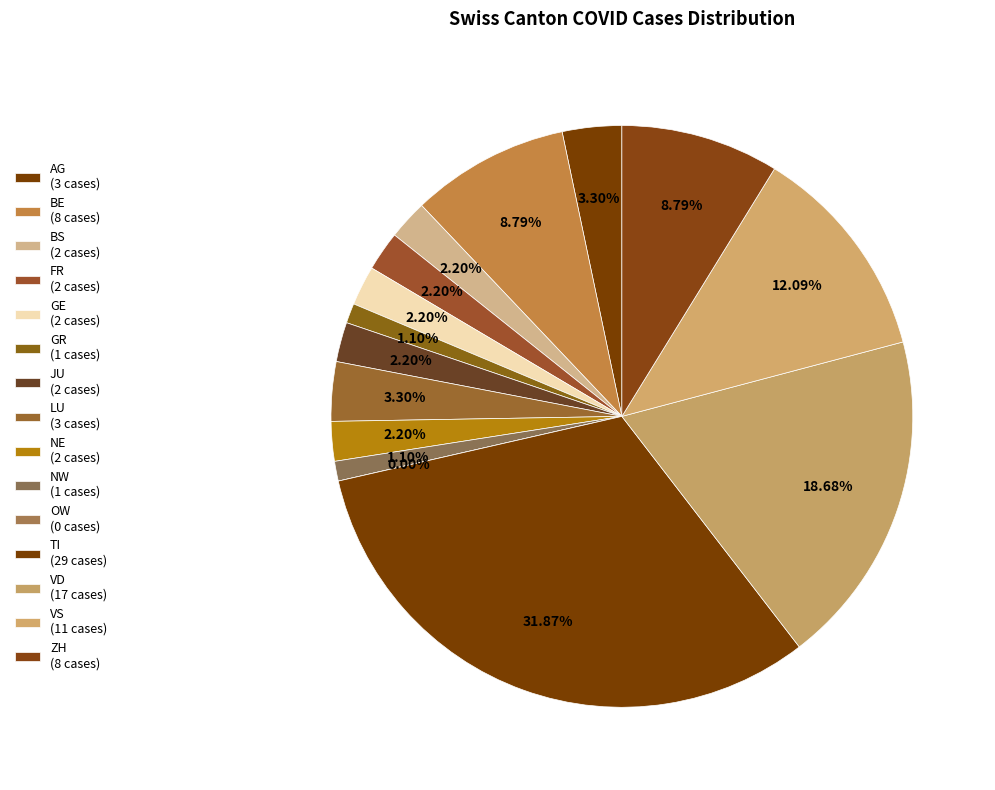

To the nearest percent, what is the combined percentage of ZH and GR?

10%